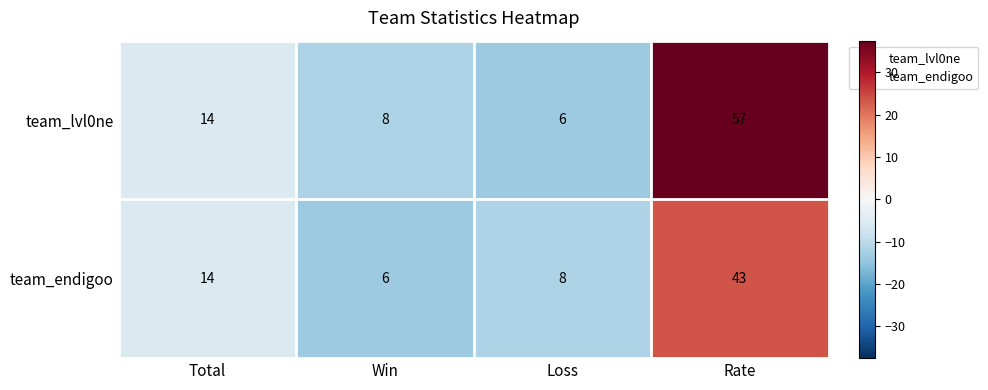

Count the number of categories in the chart.

4